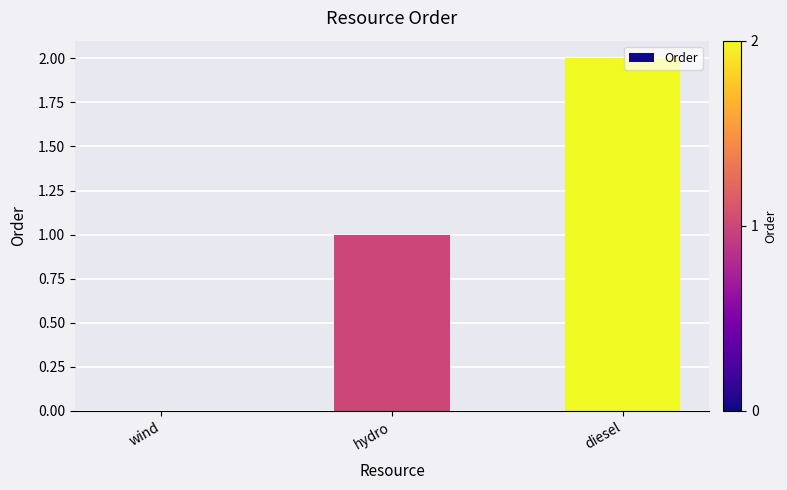

At which category does the chart reach its peak across all series?

diesel